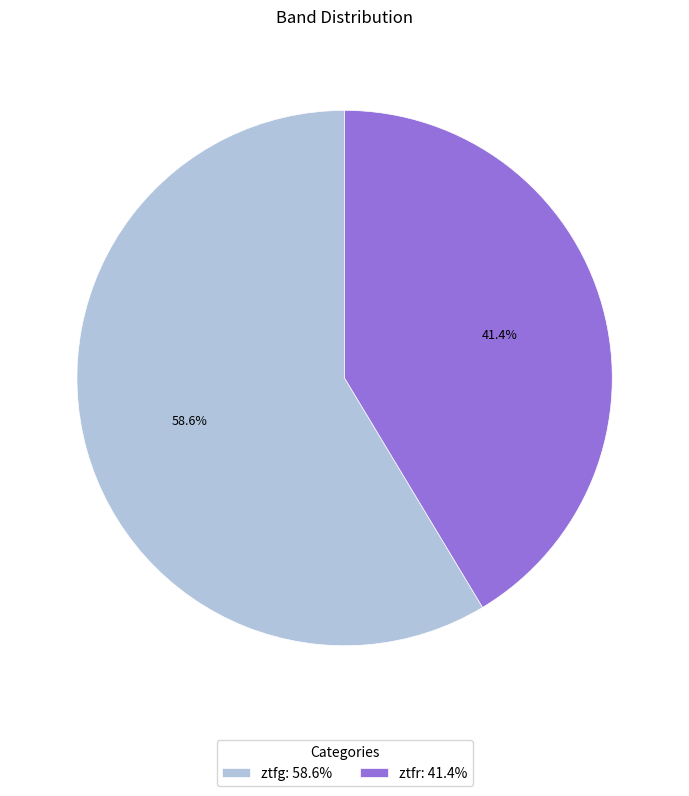

What percentage is the ztfr slice, to the nearest percent?

41%